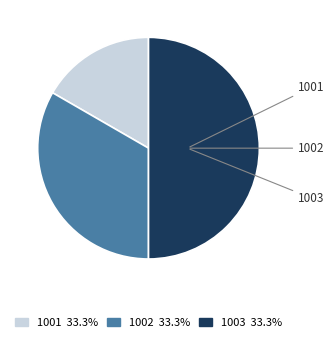

Combined, do 1001 and 1003 account for over 50%?

Yes